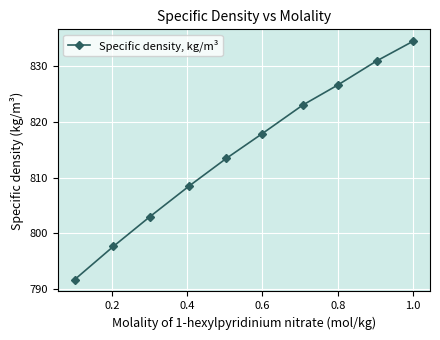

Count the number of data series in this chart.

1